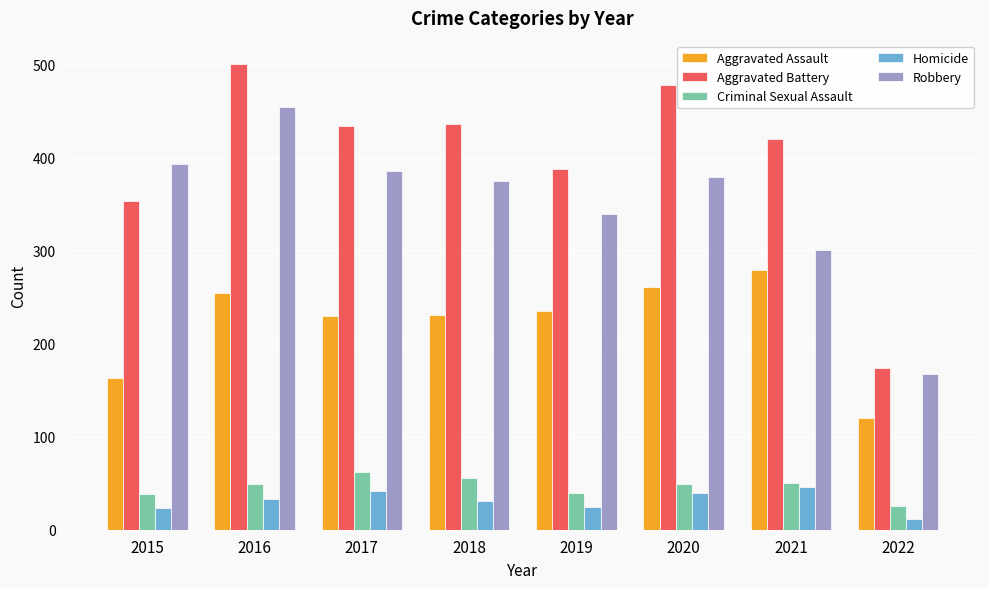

What are all the series names shown in the legend?

Aggravated Assault, Aggravated Battery, Criminal Sexual Assault, Homicide, Robbery